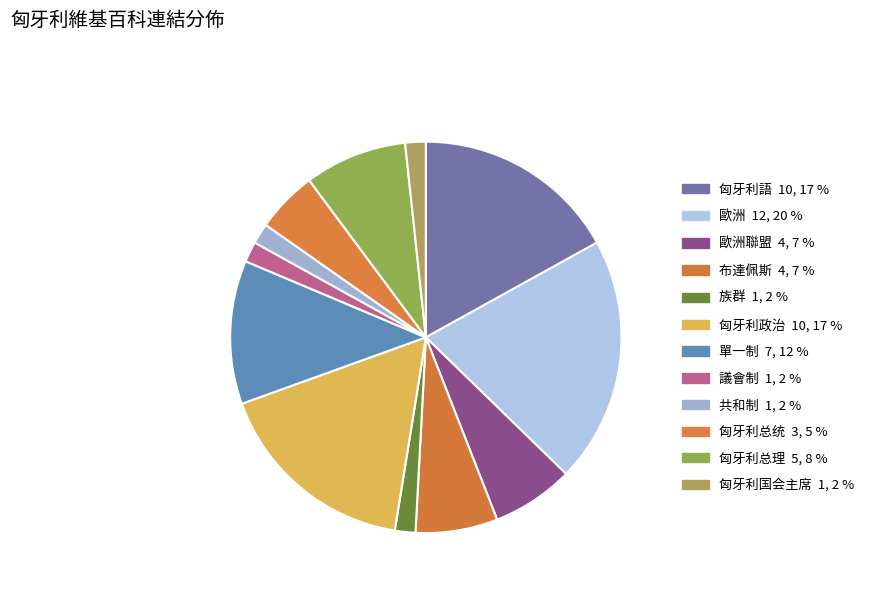

Rank the categories by value from lowest to highest.

族群, 議會制, 共和制, 匈牙利国会主席, 匈牙利总统, 歐洲聯盟, 布達佩斯, 匈牙利总理, 單一制, 匈牙利語, 匈牙利政治, 歐洲